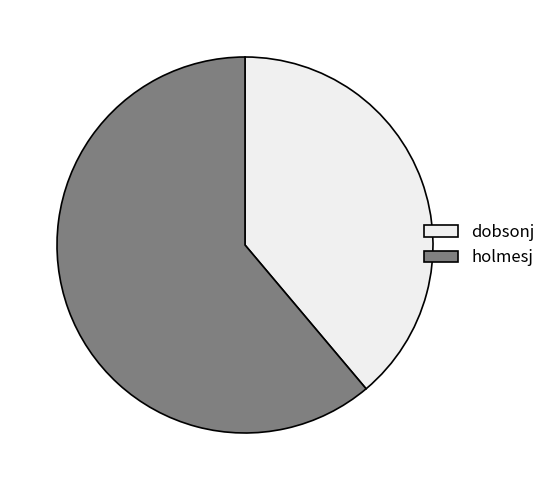

How many segments does this pie chart have?

2